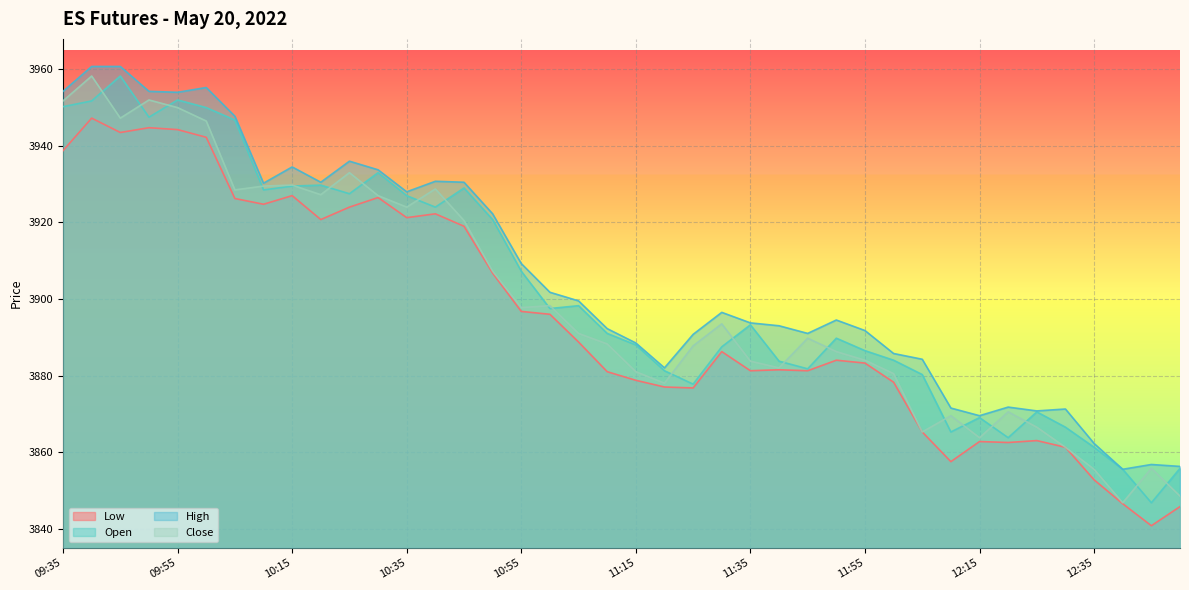

Reading left to right, list all the values displayed in this chart.

Low: 3938.8	3947.2	3943.5	3944.8	3944.2	3942.2	3926.2	3924.8	3927.0	3920.8	3924.0	3926.5	3921.2	3922.2	3919.0	3906.8	3896.8	3896.0	3888.8	3881.0	3878.8	3877.0	3876.8	3886.2	3881.2	3881.5	3881.2	3884.0	3883.2	3878.2	3865.2	3857.5	3862.8	3862.5	3863.0	3861.2	3852.8	3846.5	3840.8	3845.8
Open: 3950.2	3951.8	3958.2	3947.5	3952.0	3950.0	3946.8	3928.5	3929.5	3929.8	3927.5	3933.0	3927.0	3924.0	3929.0	3920.8	3907.2	3897.5	3898.2	3891.0	3888.0	3881.2	3877.8	3887.5	3893.2	3883.8	3881.8	3889.8	3886.5	3884.0	3880.2	3865.2	3869.0	3863.8	3870.5	3866.5	3861.2	3855.5	3846.8	3855.8
High: 3954.2	3960.8	3960.8	3954.2	3954.0	3955.2	3947.8	3930.2	3934.5	3930.5	3936.0	3933.8	3928.0	3930.8	3930.5	3922.2	3909.2	3901.8	3899.5	3892.2	3888.5	3882.0	3890.8	3896.5	3893.8	3893.0	3891.0	3894.5	3891.8	3885.8	3884.2	3871.5	3869.5	3871.8	3870.8	3871.2	3862.2	3855.5	3856.8	3856.2
Close: 3951.8	3958.2	3947.2	3952.0	3950.0	3946.5	3928.5	3929.5	3929.8	3927.2	3933.0	3927.0	3924.0	3928.8	3920.5	3907.2	3897.8	3898.2	3891.0	3888.2	3881.0	3878.0	3887.8	3893.5	3883.8	3882.0	3889.8	3886.2	3884.0	3880.5	3865.2	3869.5	3863.8	3870.5	3866.5	3861.2	3855.5	3846.8	3855.8	3848.5